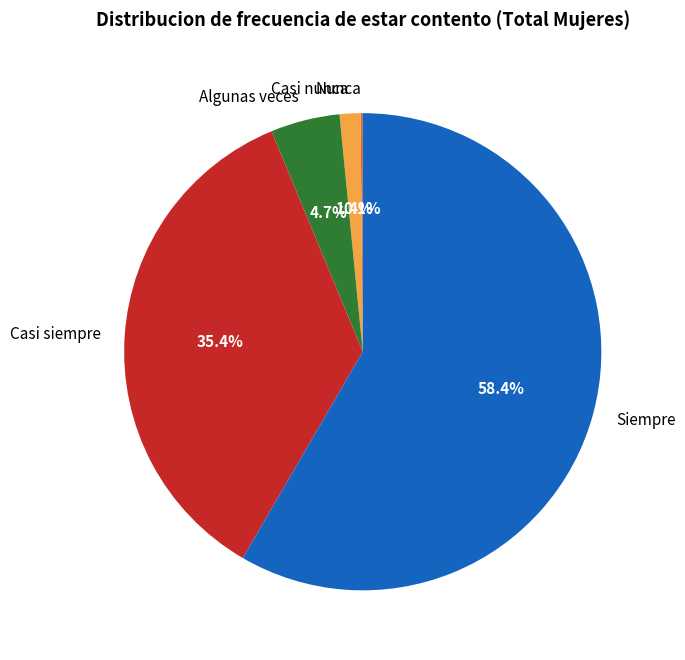

Does any single category account for the majority?

Yes